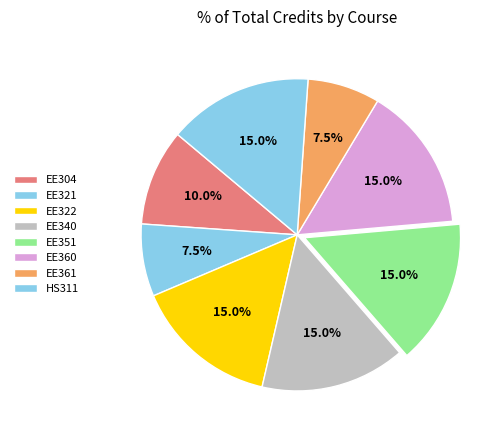

Which slice is the largest?

EE322